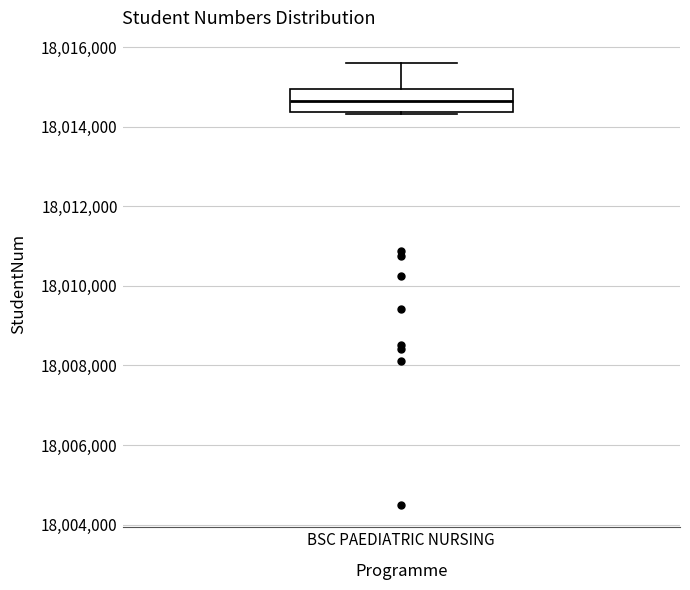

Transcribe this box plot: give where the median line is, the range the box spans, and where the two whiskers end, as read against the y-axis. The values are not printed on the chart, so give them approximately, as read against the axis.

median 18014600, box 18014400 to 18015000, whiskers 18014400 to 18015600